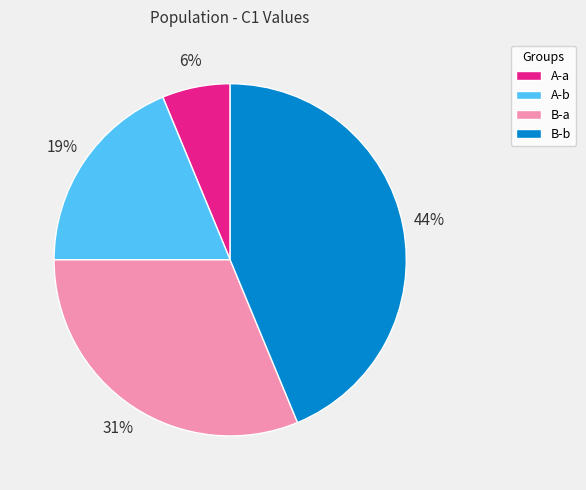

To the nearest percent, what portion does B-b represent?

44%